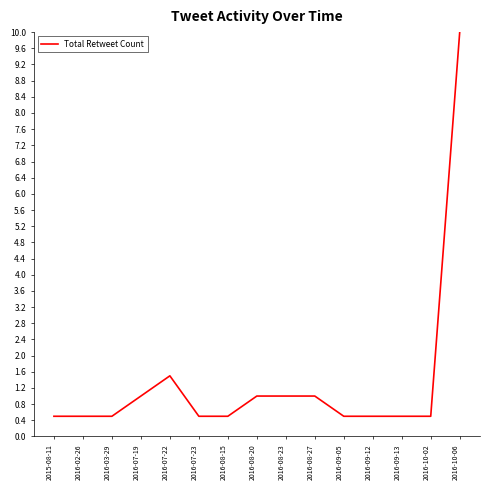

What is the minimum value shown in the chart?

0.5